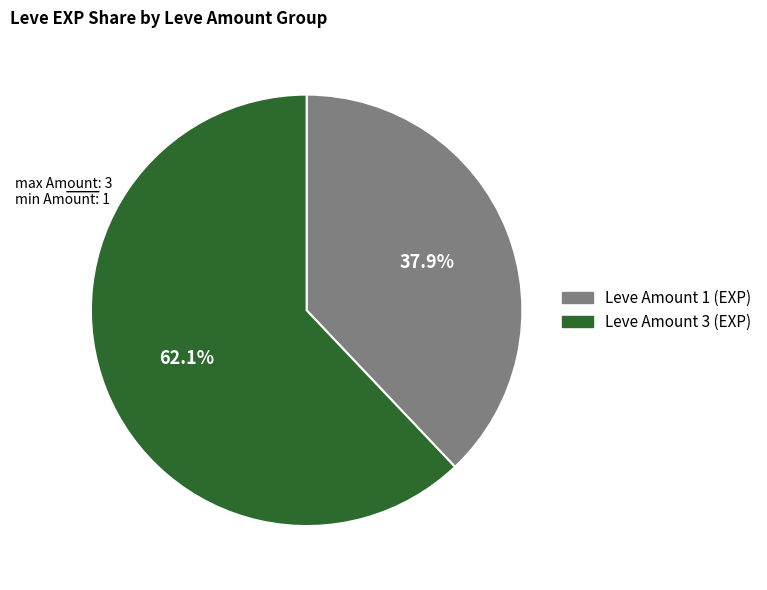

Does any single category account for the majority?

Yes